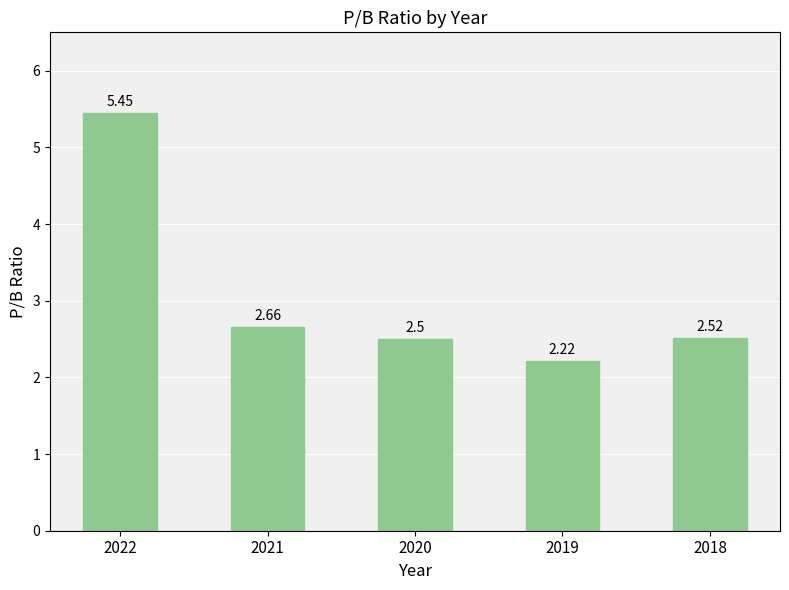

What is the value of the 5th bar from the left?

2.5